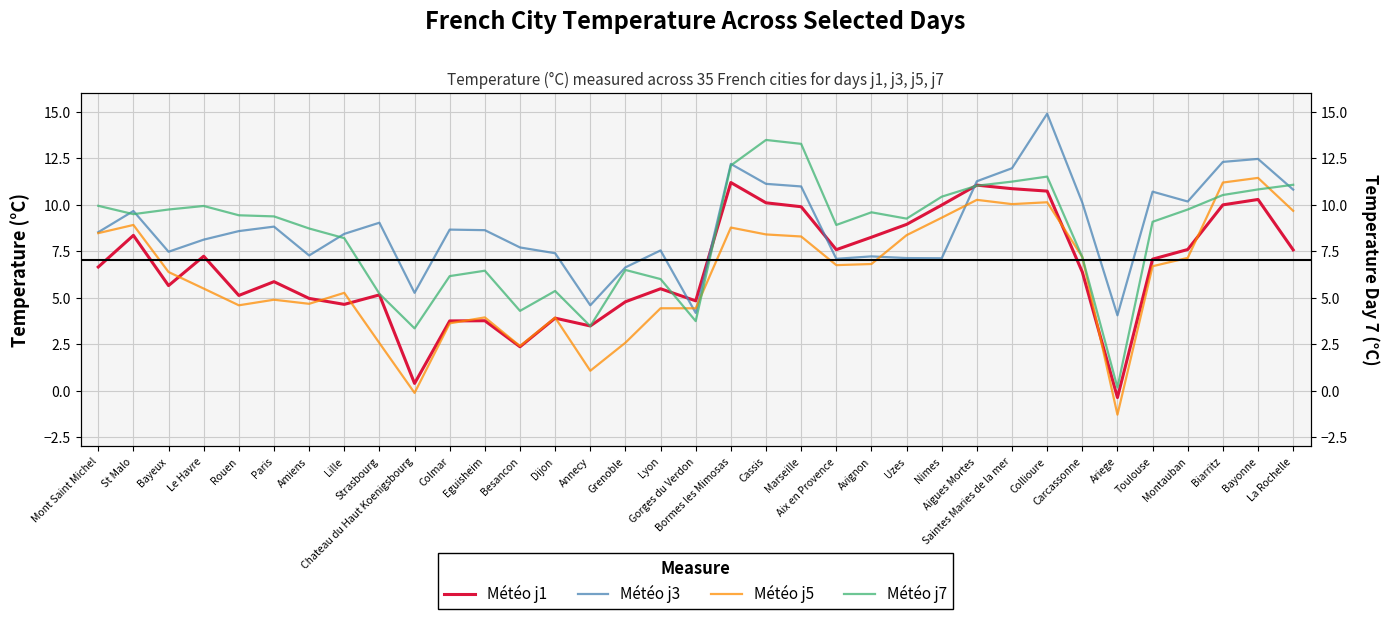

What is the label of the 3rd point from the right?

Biarritz